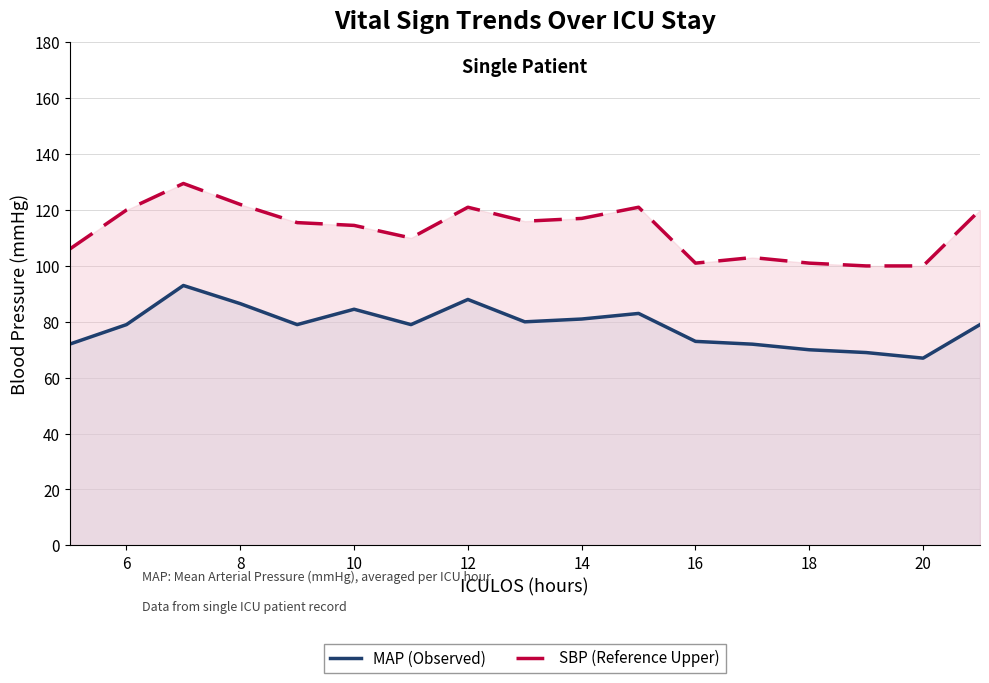

Reading left to right, extract all data points from this chart.

MAP (Observed): 72.0	79.0	93.0	86.5	79.0	84.5	79.0	88.0	80.0	81.0	83.0	73.0	72.0	70.0	69.0	67.0	79.0
SBP (Reference Upper): 106.0	120.0	129.5	122.0	115.5	114.5	110.0	121.0	116.0	117.0	121.0	101.0	103.0	101.0	100.0	100.0	120.0